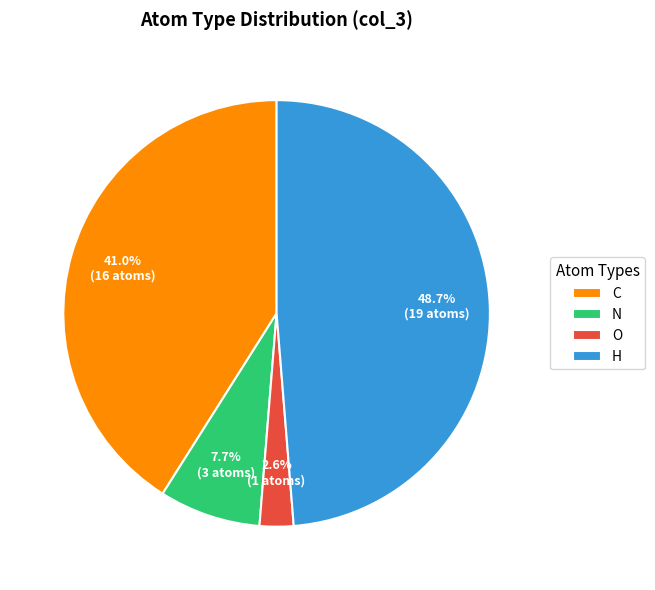

To the nearest percent, what is the difference between the largest and smallest slice percentages?

46%